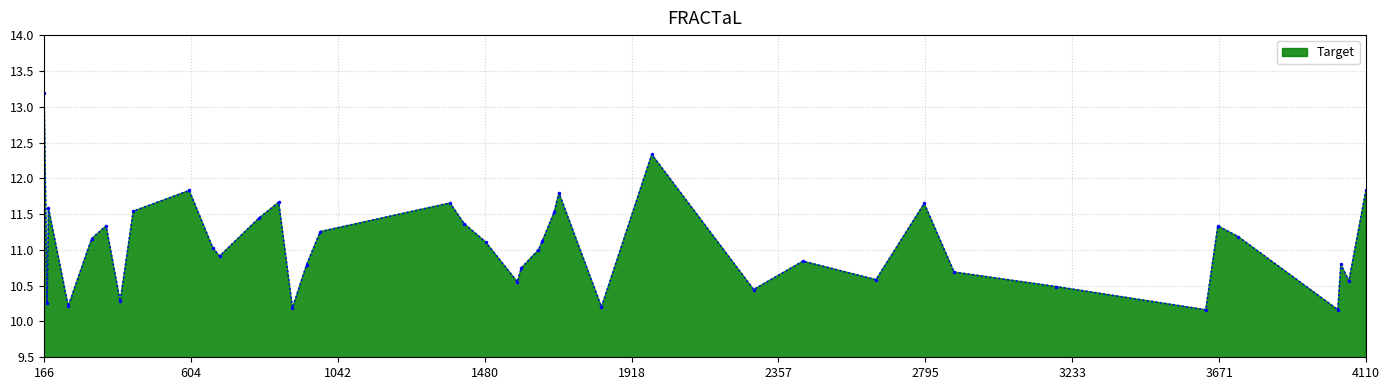

How many lines are shown in the chart?

1